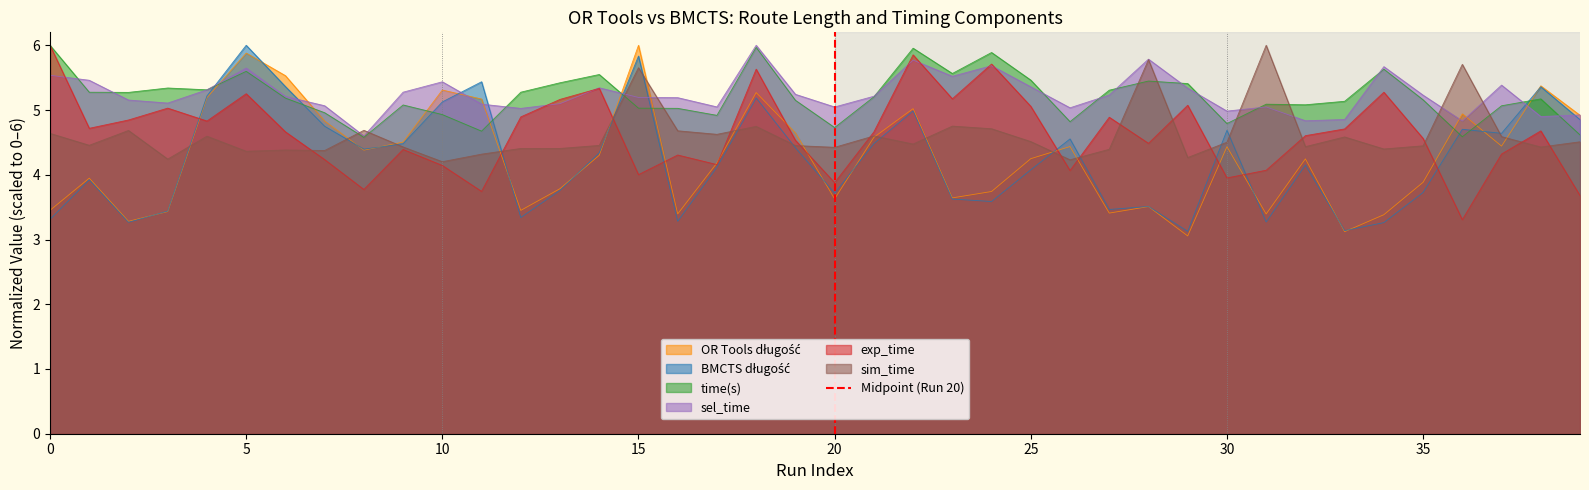

What is the highest value of the sel_time series?

6.0